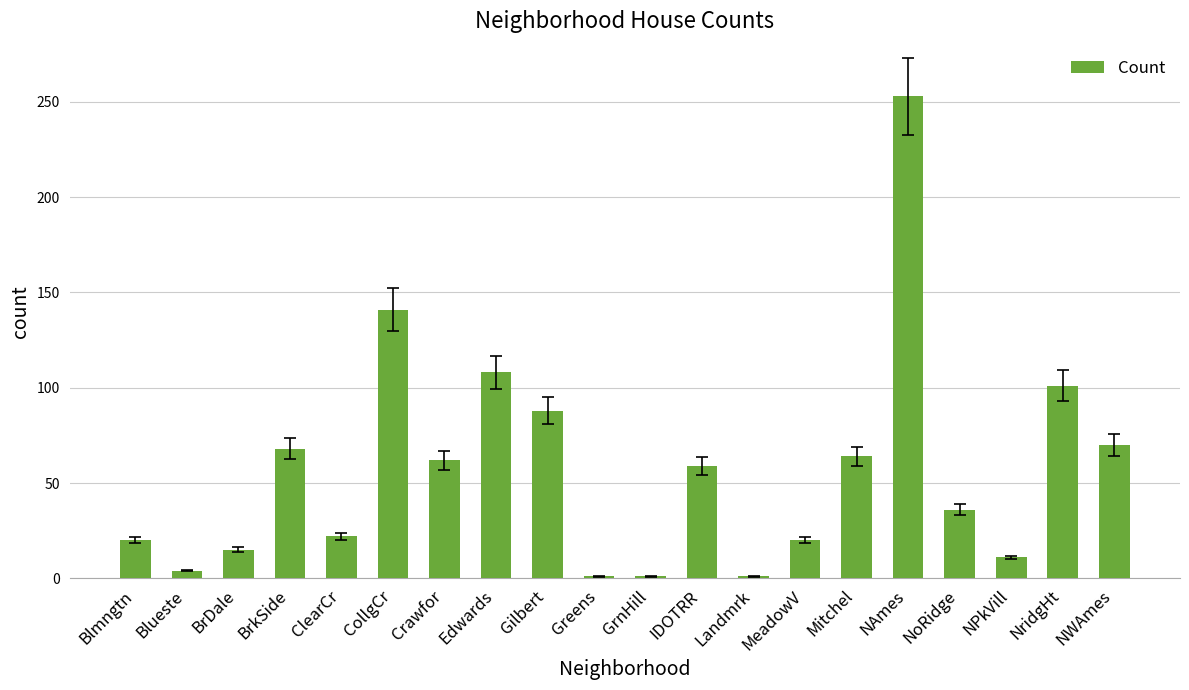

What position from the right is Gilbert?

12